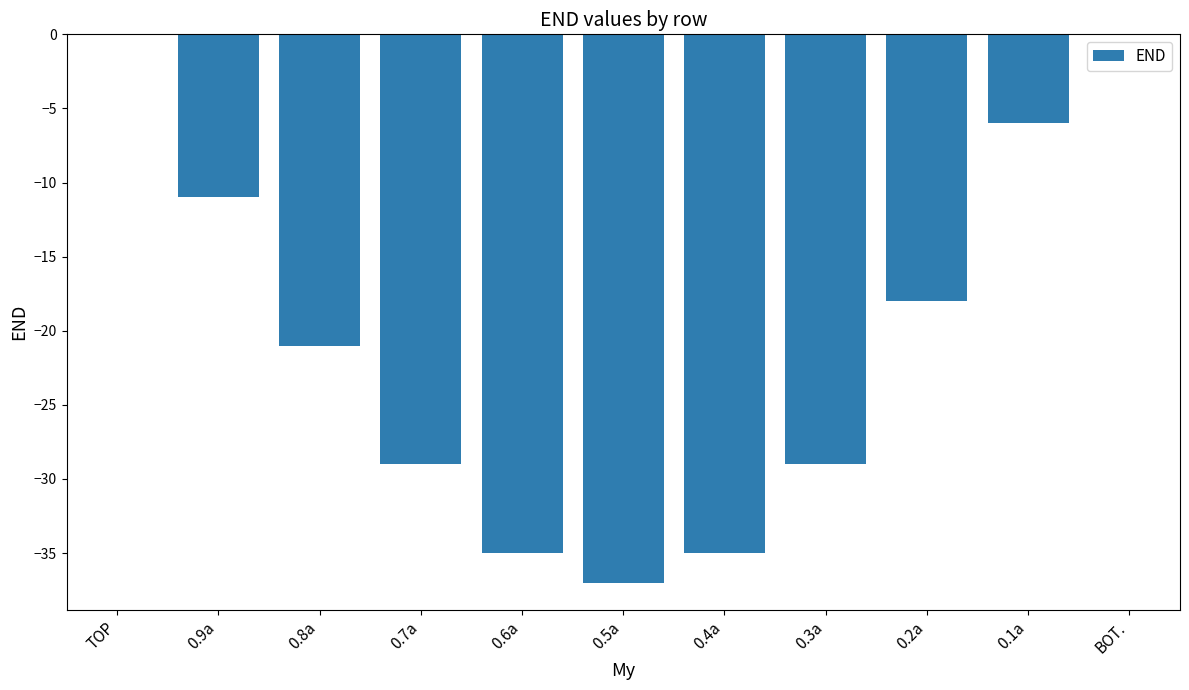

Is it true that the value at 0.9a is -20?

False